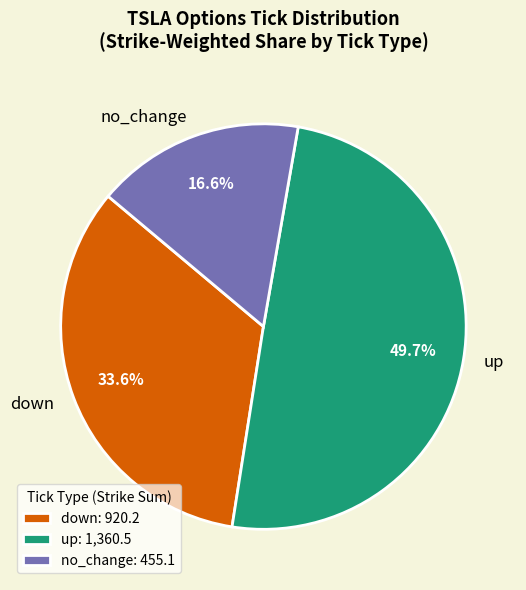

Is the sum of up and down greater than half?

Yes